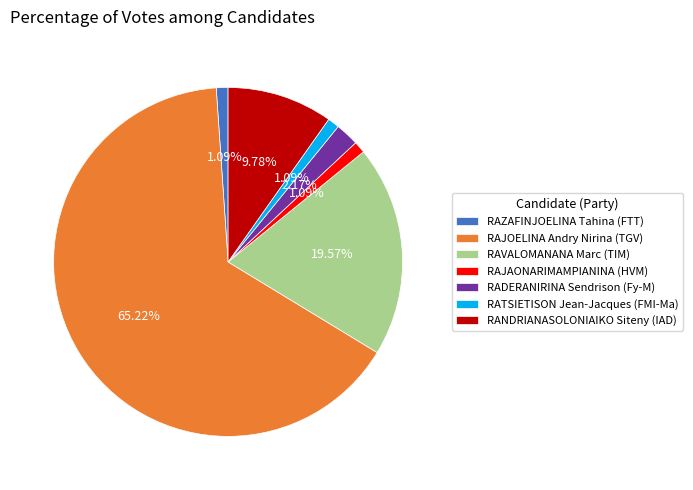

Which category has the biggest portion of the pie?

RAJOELINA Andry Nirina (TGV)